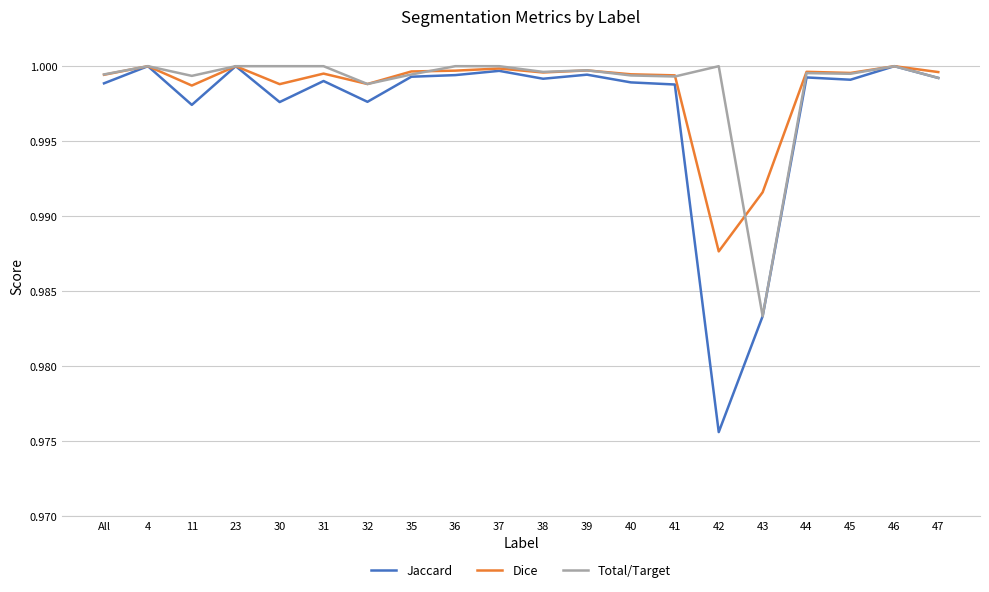

At which label is Jaccard closest to 0?

42